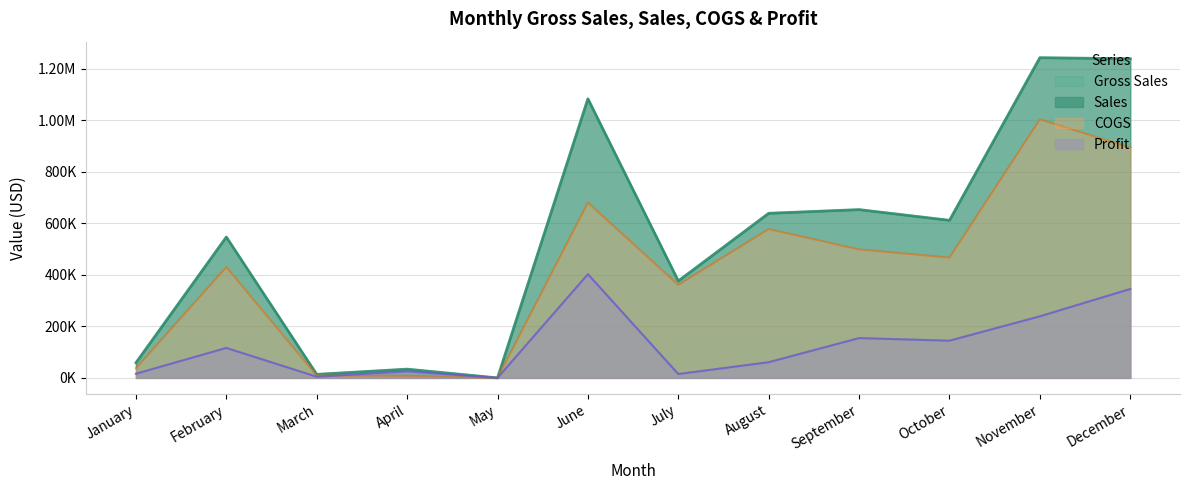

True or false: COGS and Gross Sales intersect in this chart.

False